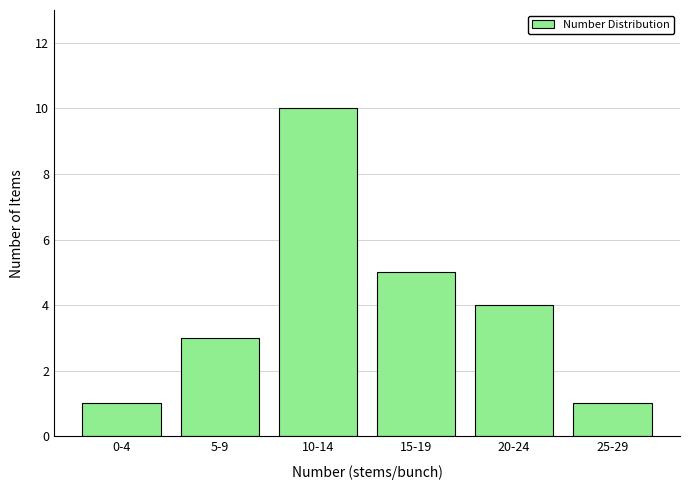

Reading left to right, what are all the values shown in this chart?

1	3	10	5	4	1